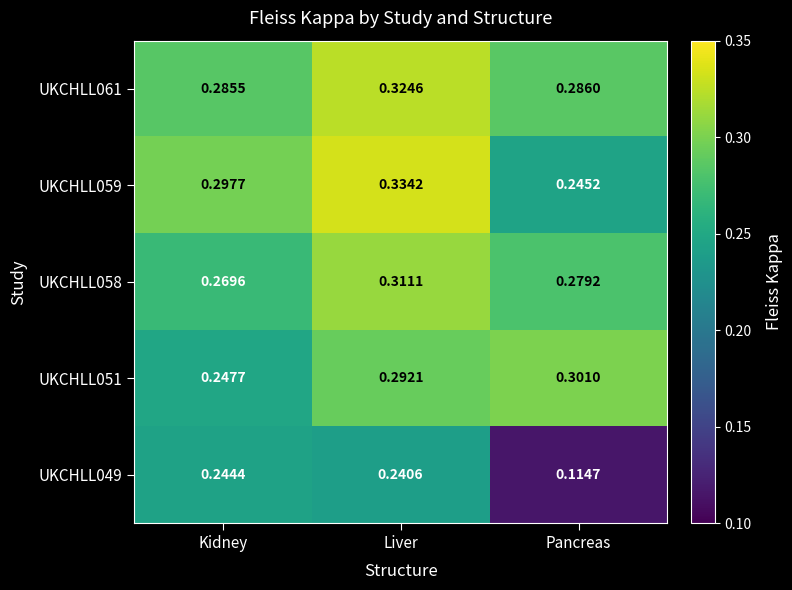

At which category is the sum across all series the highest?

Liver